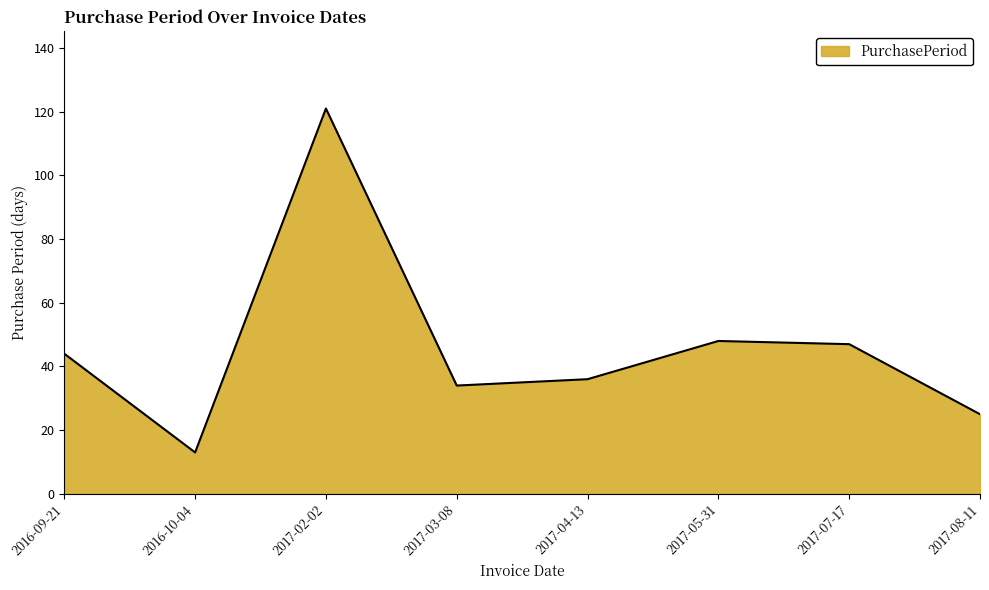

How many interior local peaks (higher than both neighbors) does the data have?

2